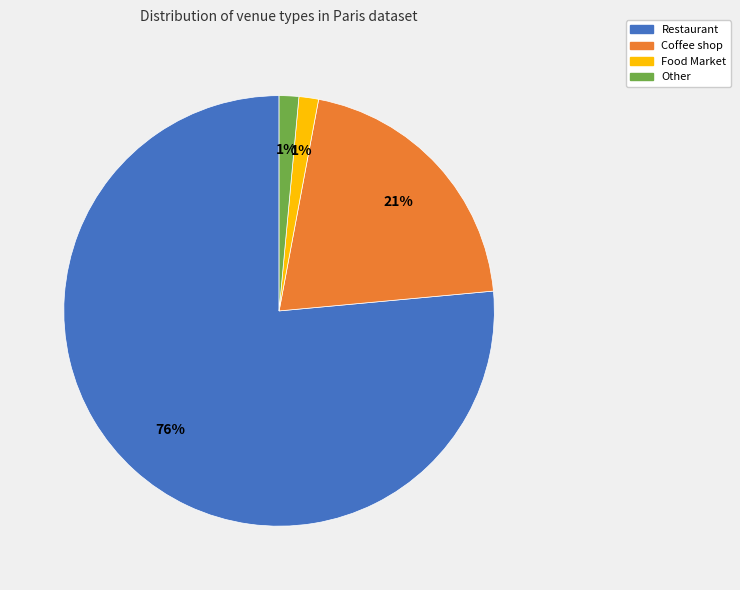

Which slice is the largest?

Restaurant